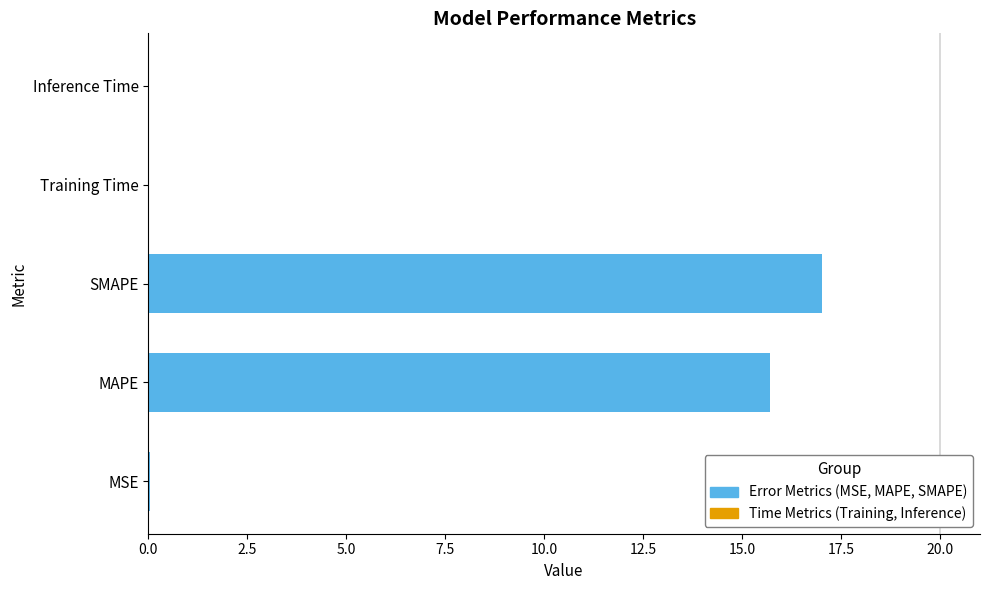

The value at SMAPE is 8.7. True or false?

False